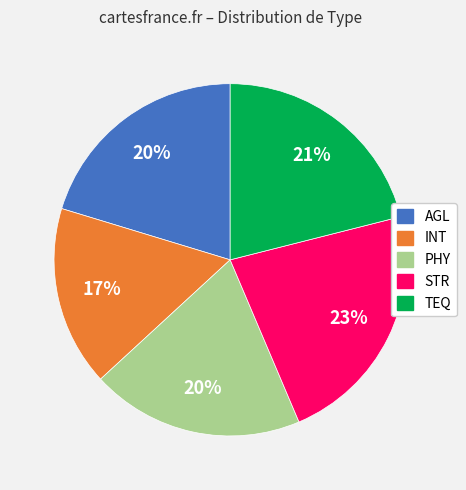

What is the ratio of the value at TEQ to the value at PHY?

1.1